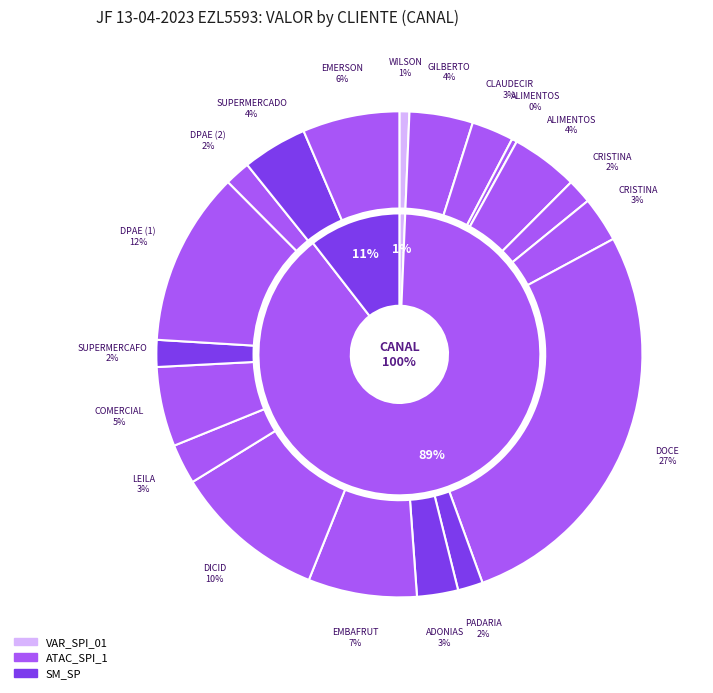

What is the change in value from CLAUDECIR TRIUNFO to DICID VOTORANTIM?

+4290.5